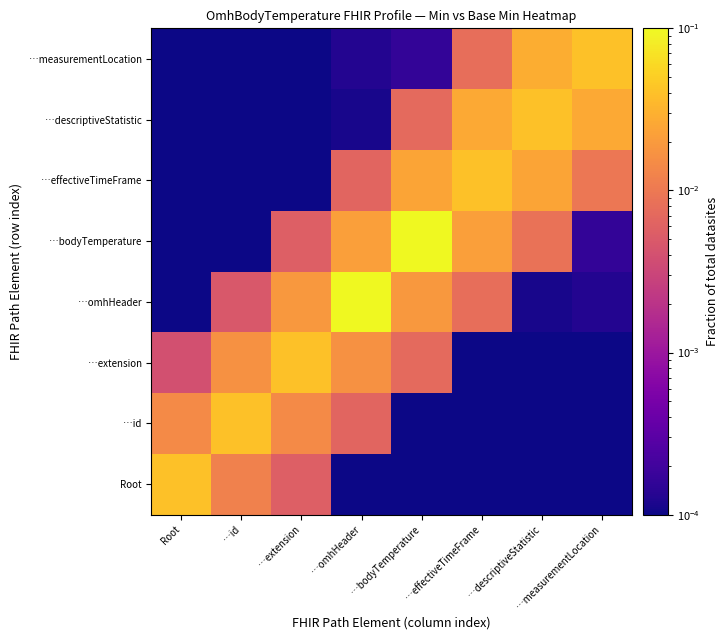

At how many categories does at least one series exceed 0?

8